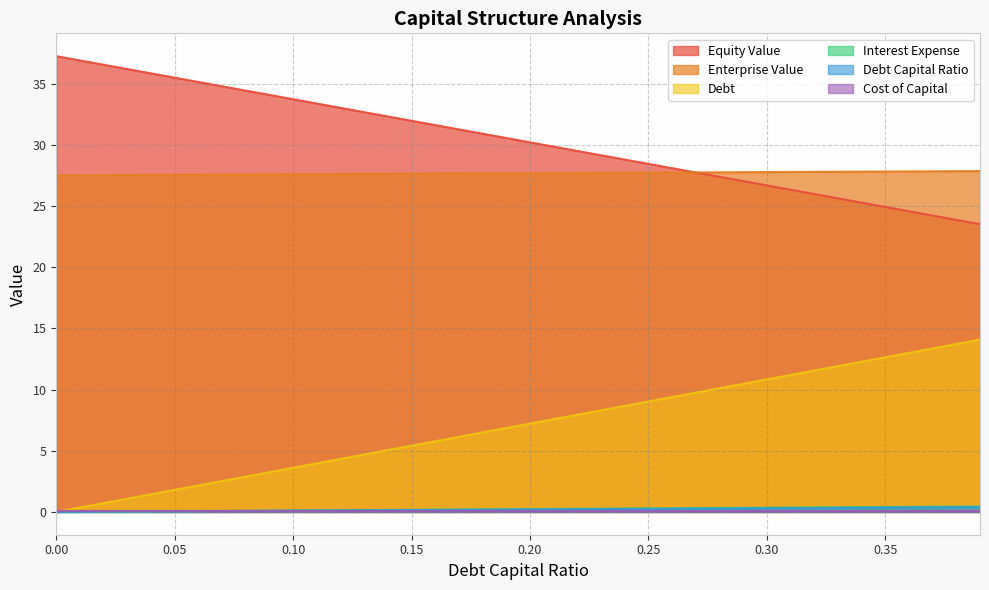

What is the sum of all cost_capital values?

7.8